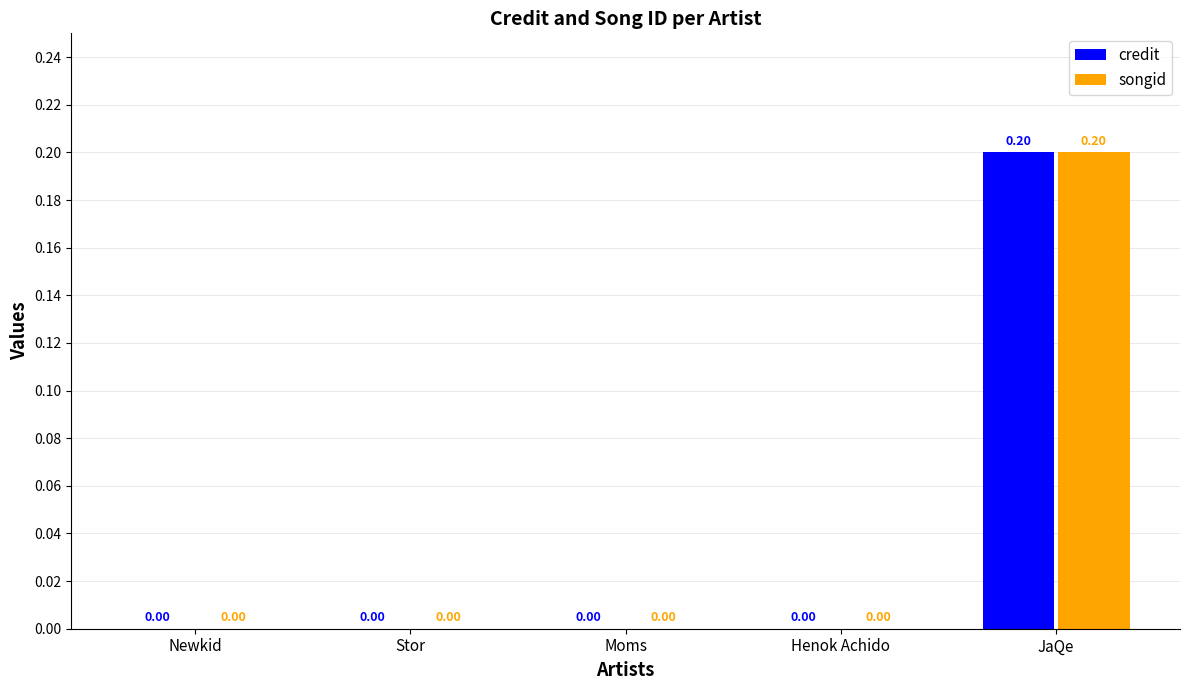

How many positive values does the credit series have?

1